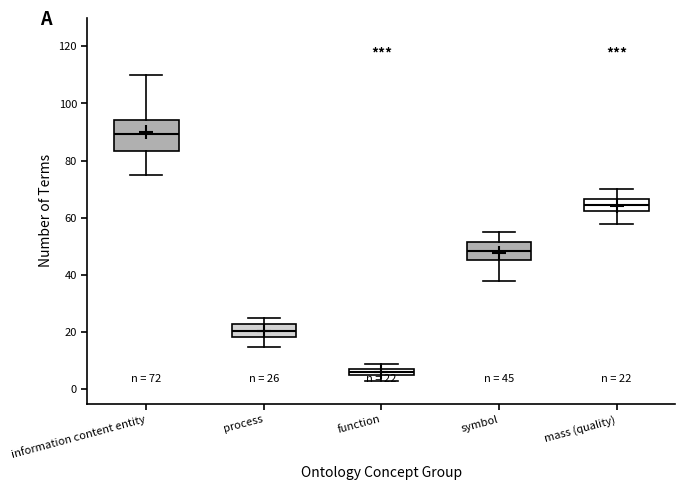

Which box has the lowest median line?

function